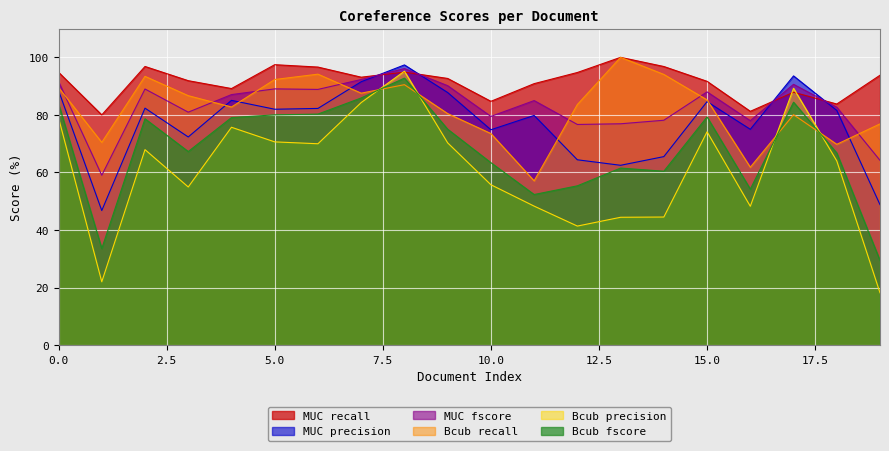

What is the average value of the Bcub_recall series?

82.5